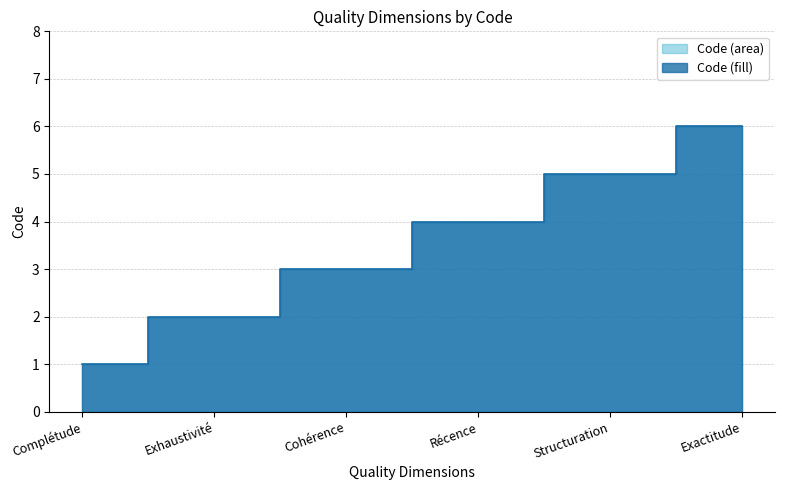

True or false: there are more than 1 points higher than both neighbors.

False